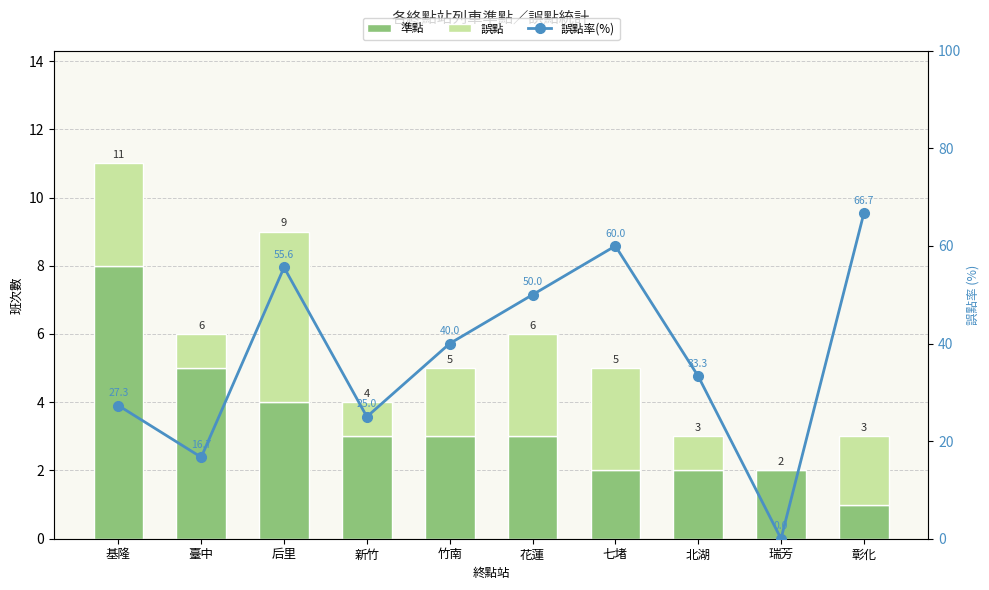

At how many categories does at least one series exceed 47?

4